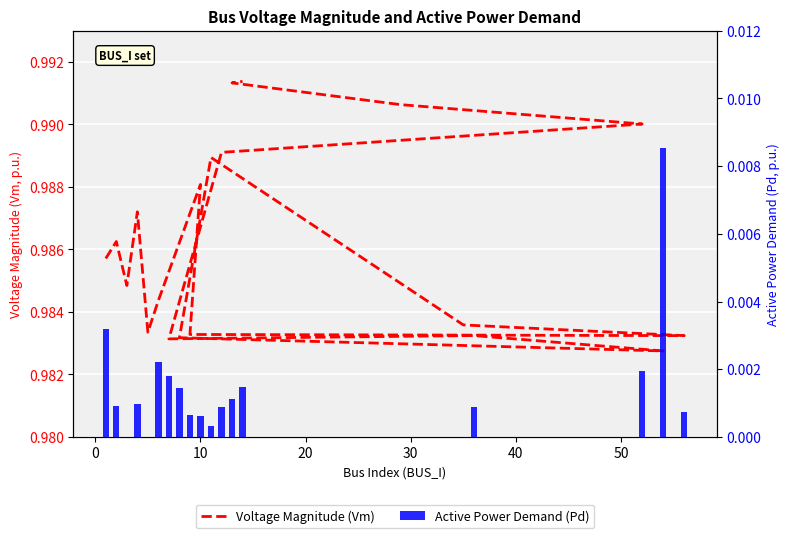

Are the bars horizontal?

No